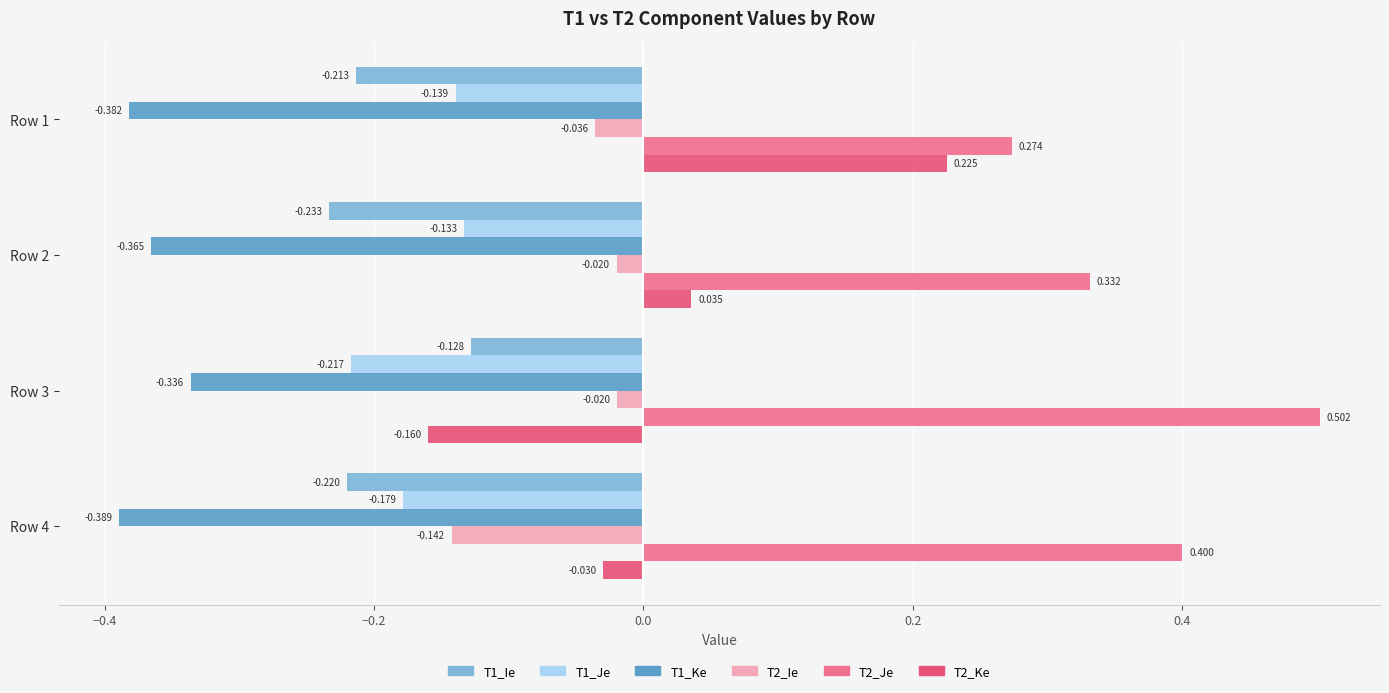

What is the sum of all T1_Ke values?

-1.5